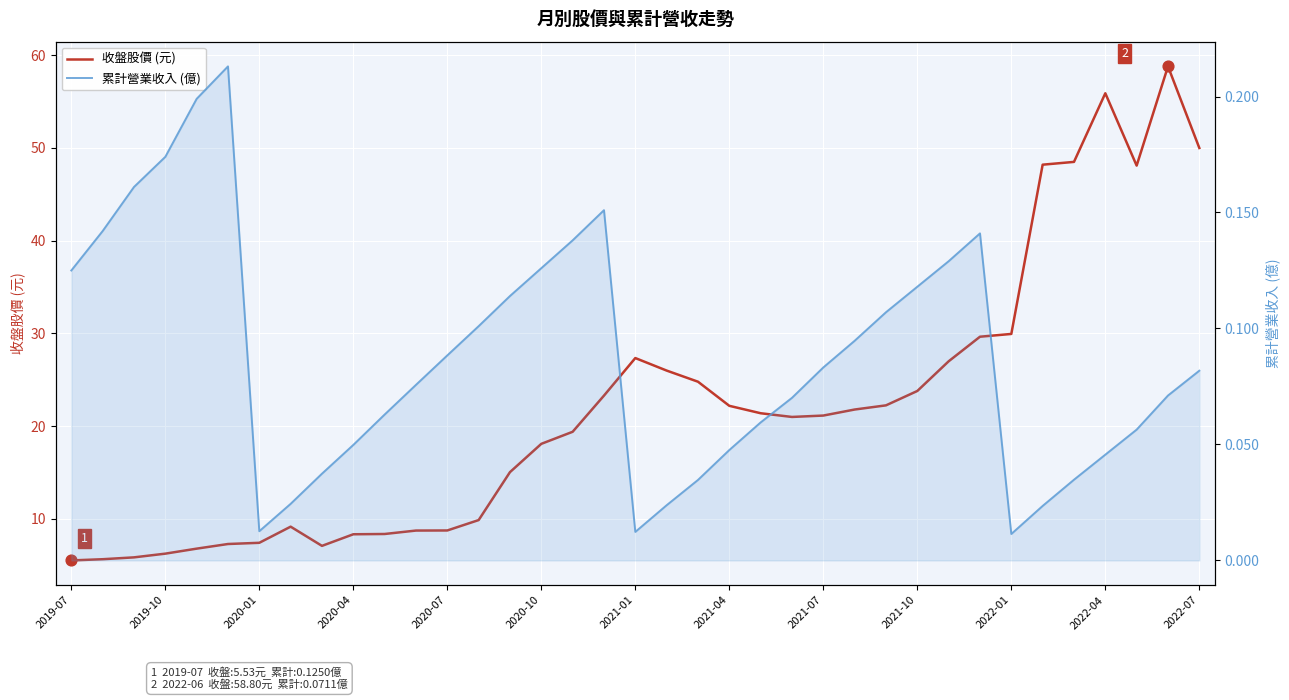

Is the value of 累計營業收入 (億) at 32 greater than the value of 收盤股價 (元) at 2021-04?

No